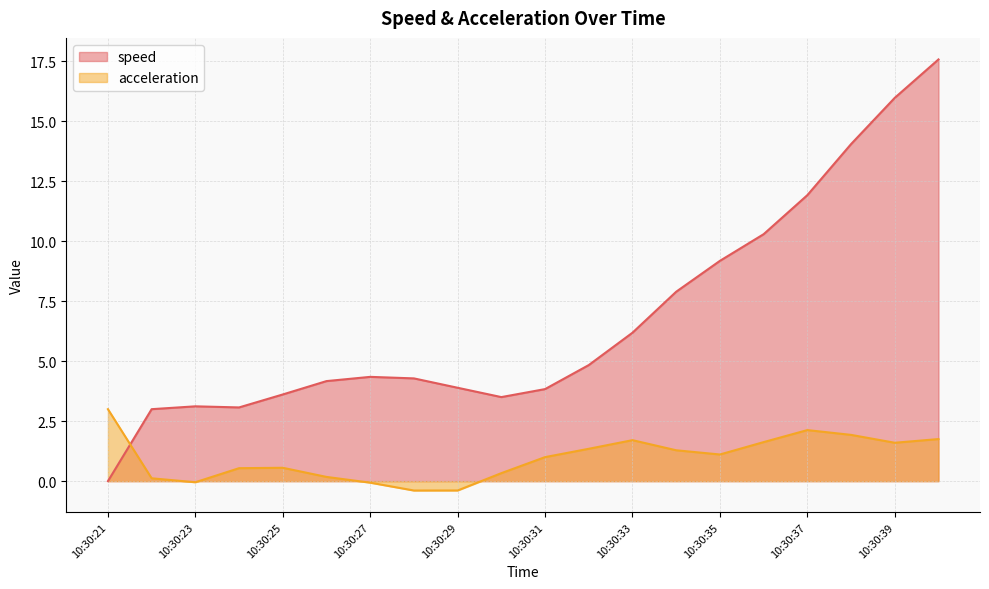

True or false: acceleration has more than 1 points higher than both neighbors.

True